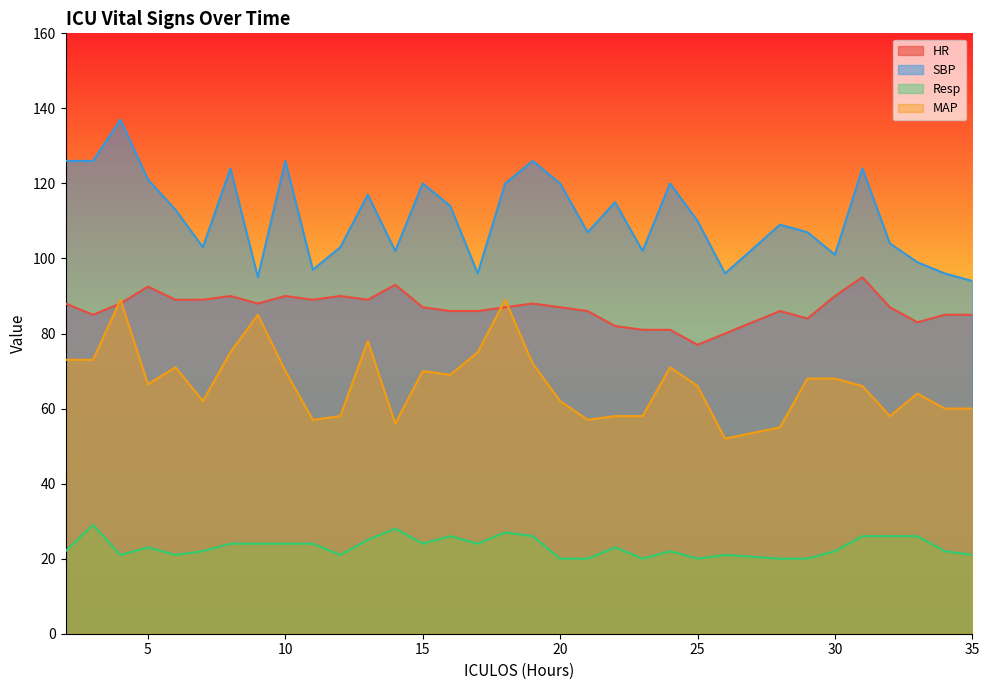

What is the difference between the maximum and second lowest values in the Resp series?

9.0